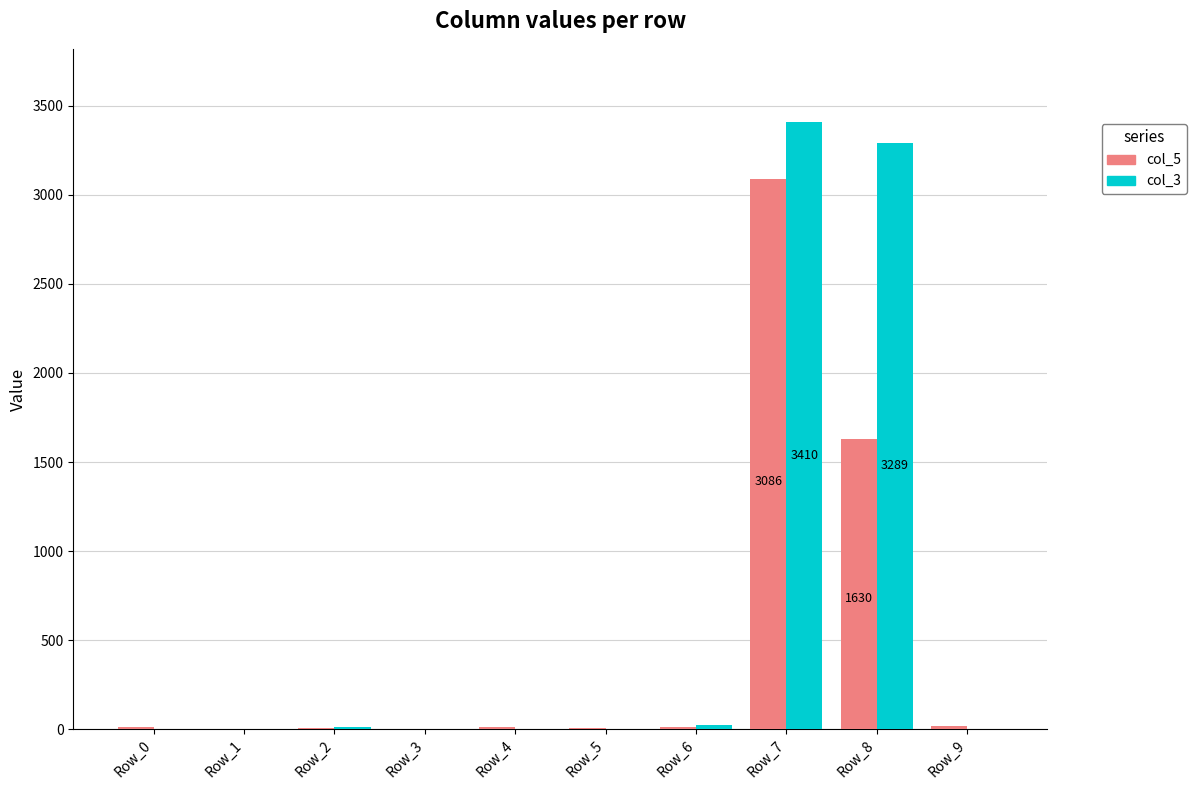

What is the sum of all col_3 values?

6737